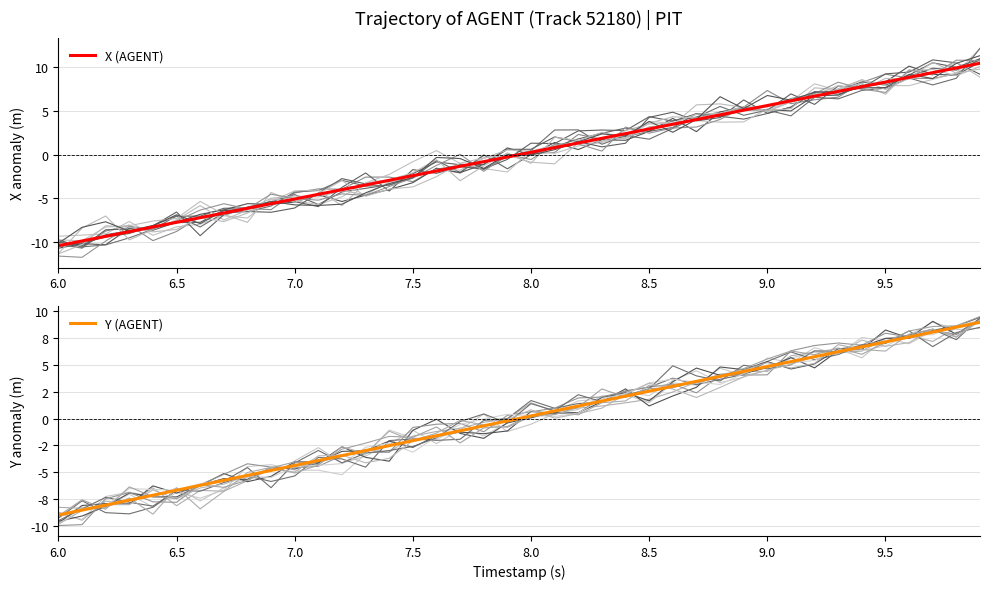

Is it true that X (AGENT) equals -2.4 at 7.5?

True